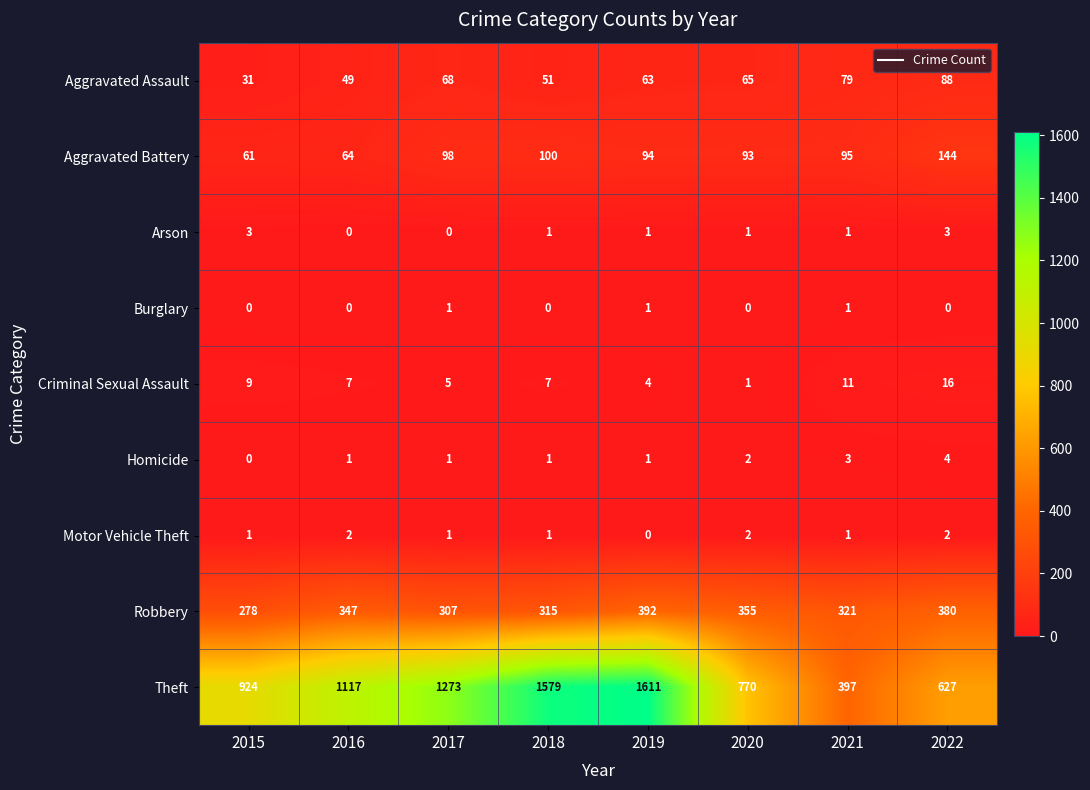

True or false: Criminal Sexual Assault has a value of 4 at 2019.

True